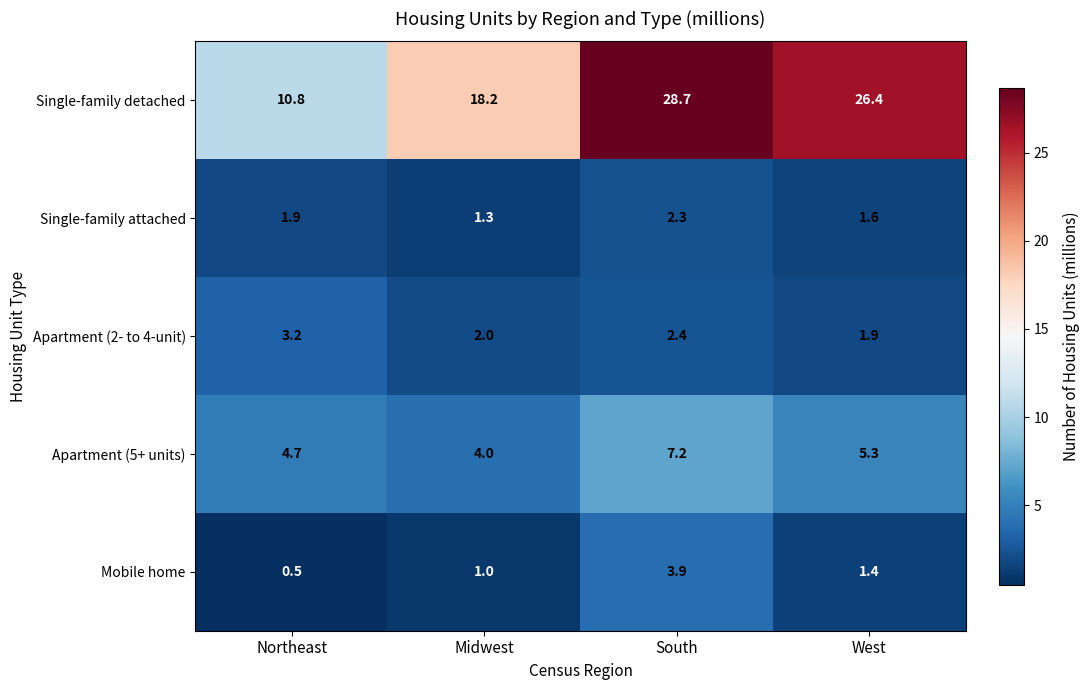

What value does the Apartment (2- to 4-unit) series have at Midwest?

2.0